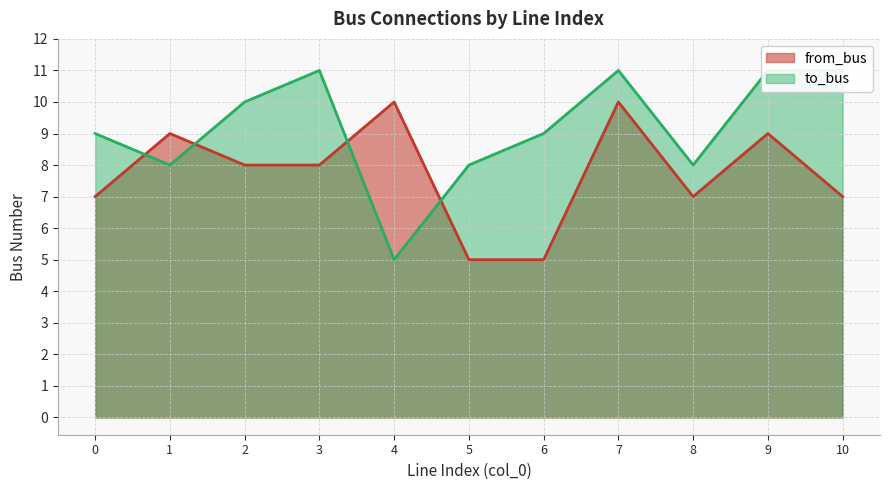

At how many categories does at least one series exceed 6?

11